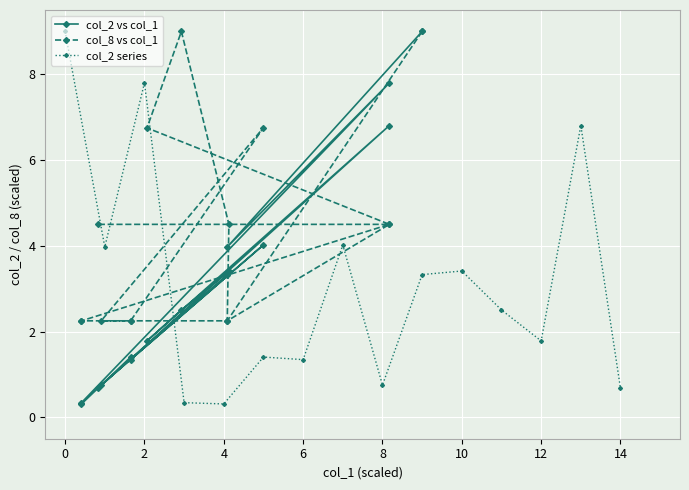

Which series has the largest range (max minus min)?

col_2 vs col_1